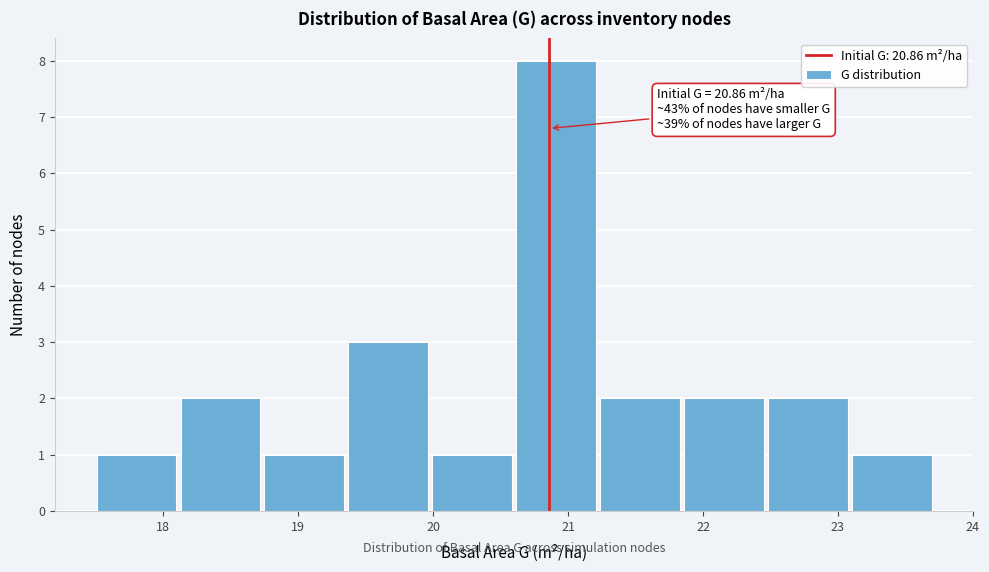

Over which range of the x-axis is the bar tallest?

20.6 to 21.2